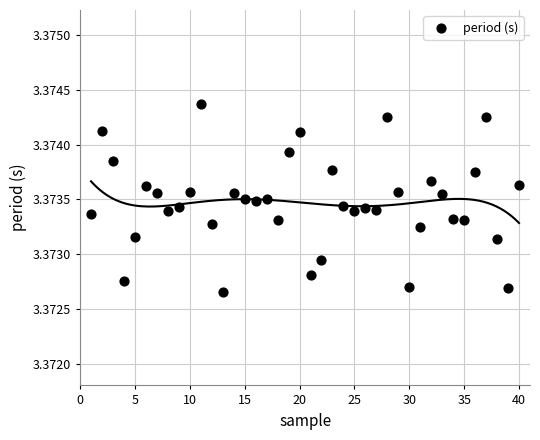

What is the range of X values (max minus min)?

39.0